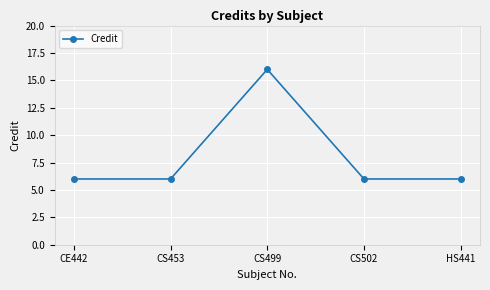

What is the label of the 1st point from the left?

CE442